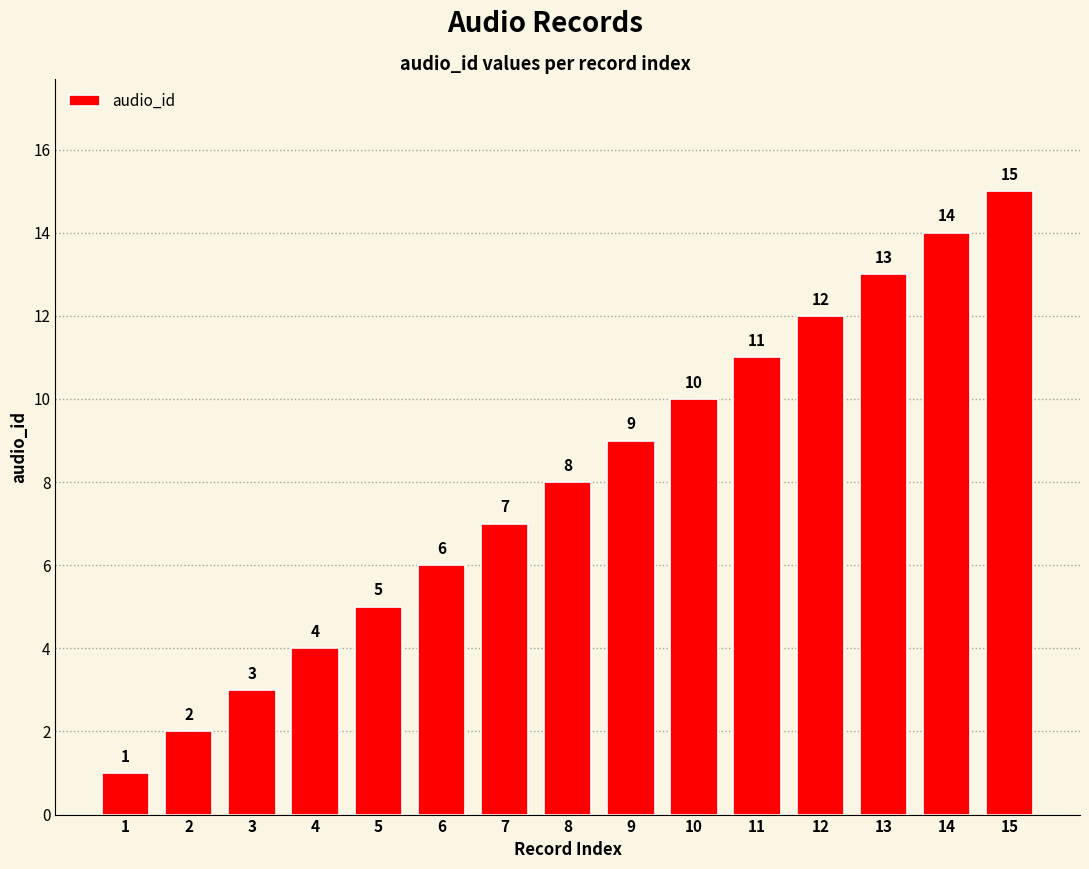

Which label corresponds to the smallest value in the chart?

1